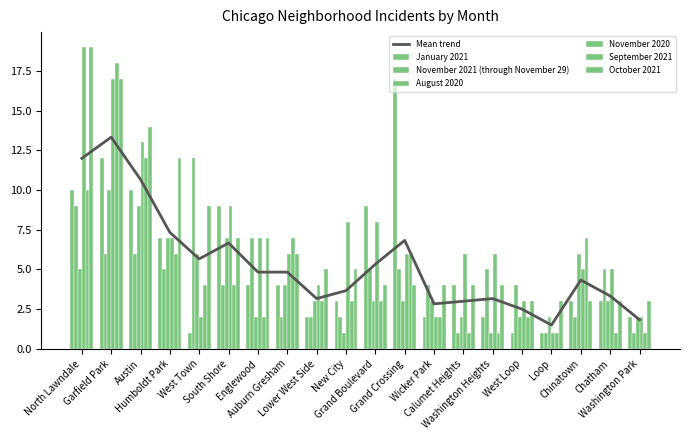

How many values in the October 2021 series are below 5?

10